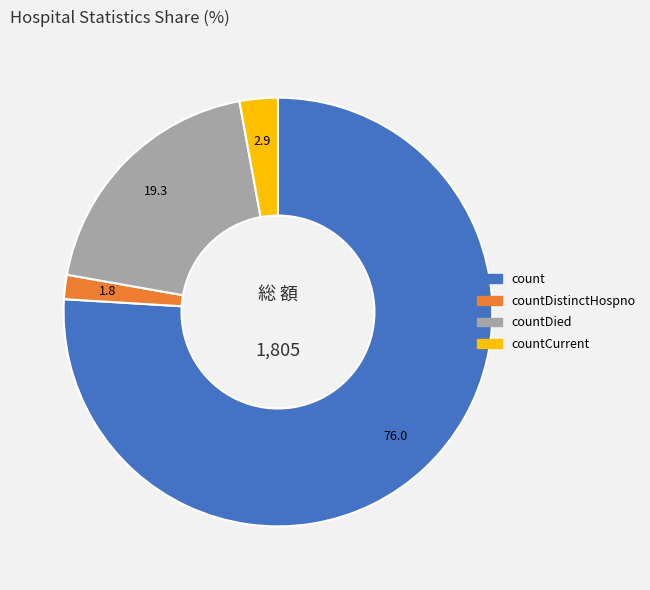

Does any single category account for the majority?

Yes